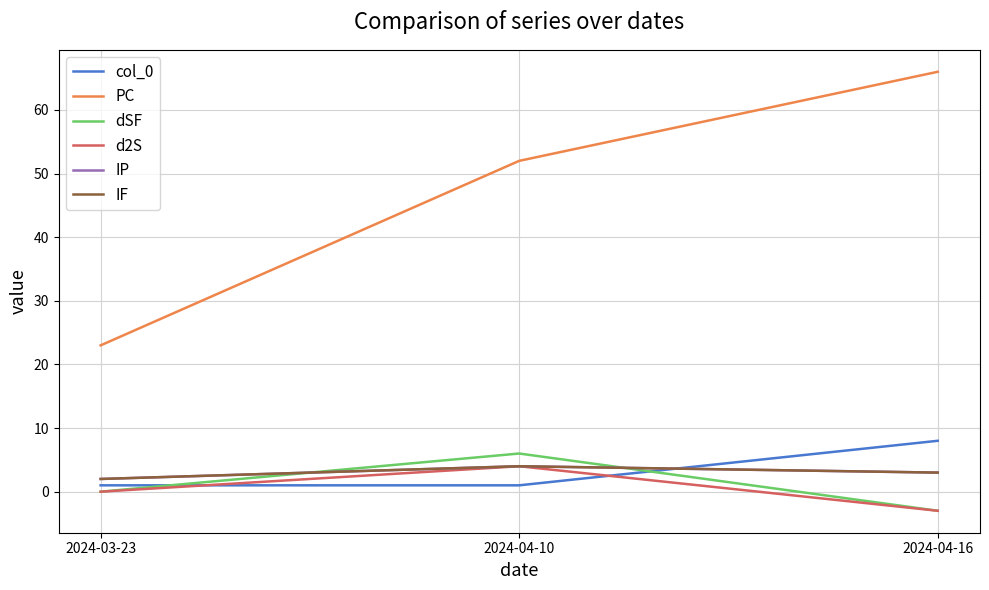

Does the chart display data point markers on the line(s)?

No